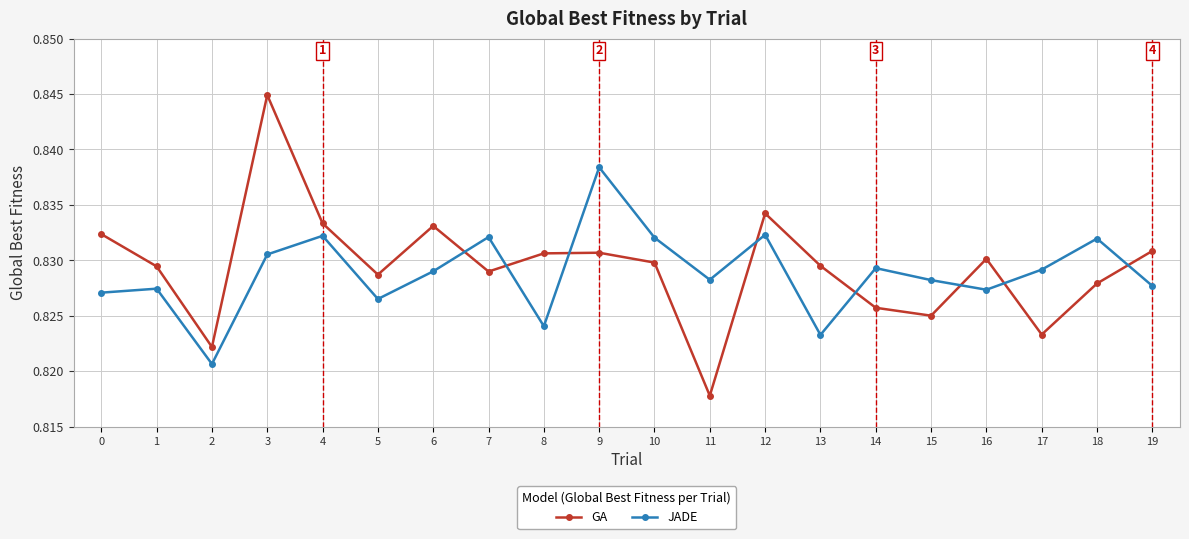

What is the sum of the GA values at 0 and 12?

1.7